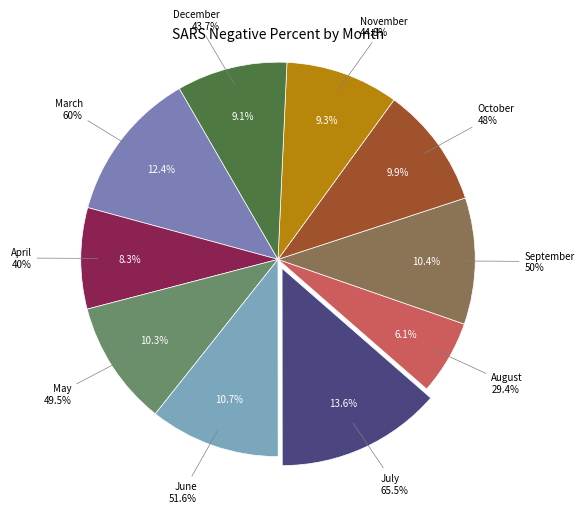

Count the number of slices in the pie.

10